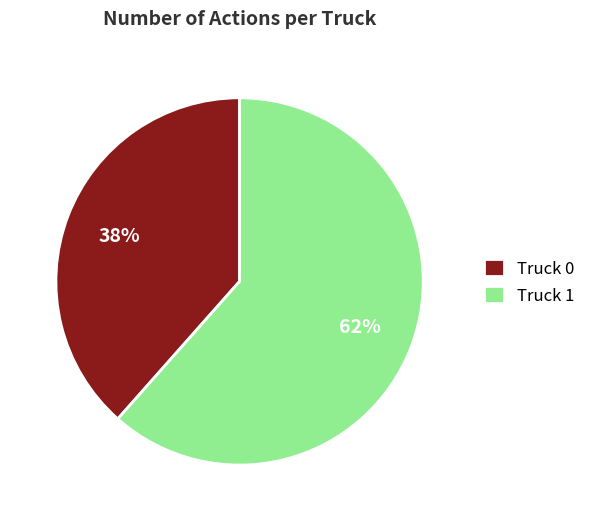

How many slices are in this pie chart?

2